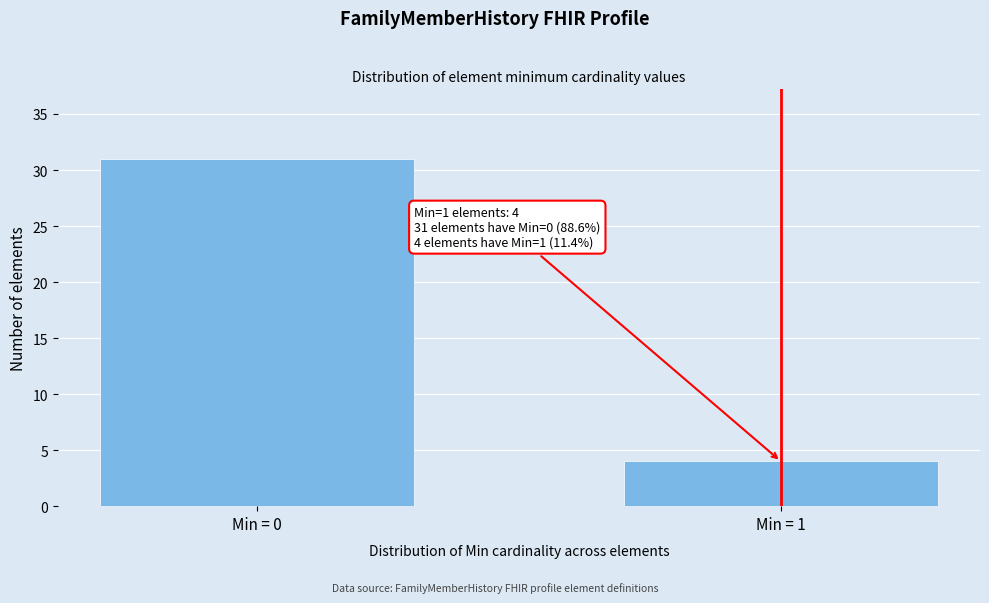

Reading right to left, transcribe all the data shown in this chart.

Min = 1=4	Min = 0=31